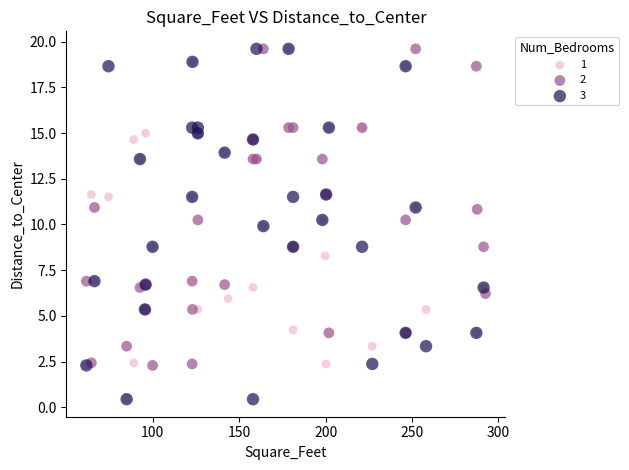

What are all the series names shown in the legend?

1, 2, 3